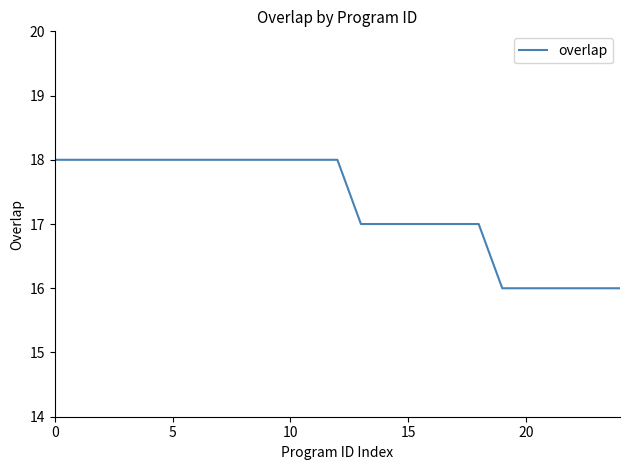

What is the difference between the second highest and second lowest values?

2